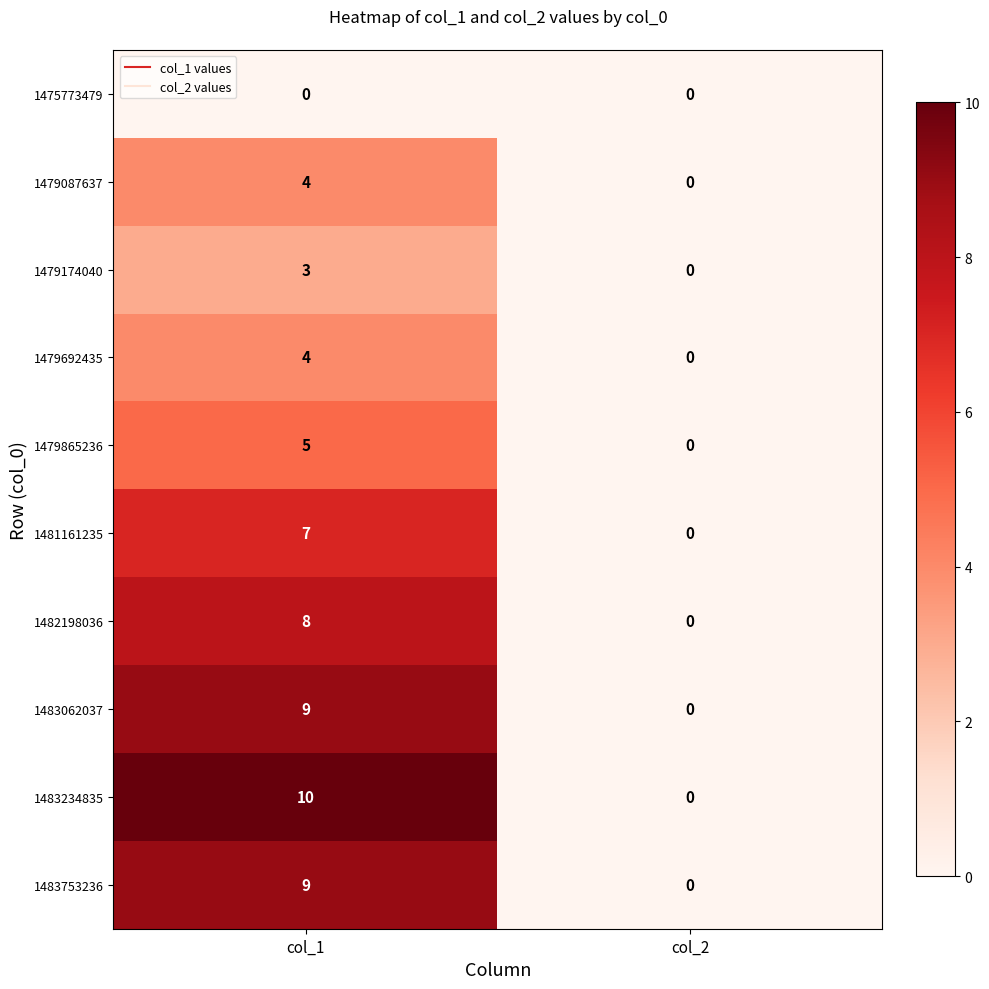

List the labels in order of 1483753236 value, largest first.

col_1, col_2